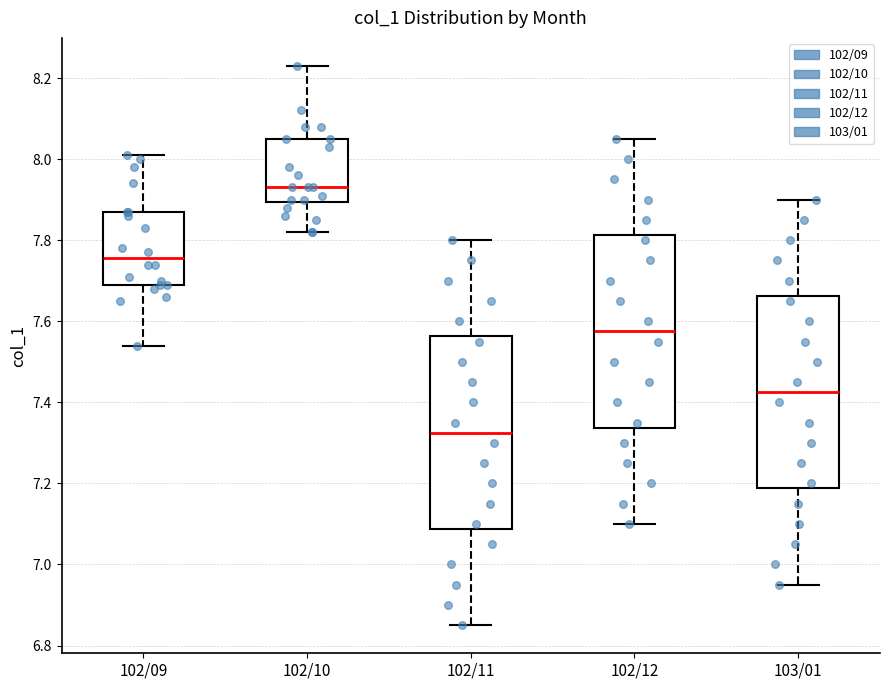

Reading left to right, transcribe this box plot: for each box, give where its median line is, the range the box spans, and where its two whiskers end, as read against the y-axis. The values are not printed on the chart, so give them approximately, as read against the axis.

102/09: median 7.76, box 7.70 to 7.88, whiskers 7.54 to 8.02
102/10: median 7.94, box 7.90 to 8.06, whiskers 7.82 to 8.24
102/11: median 7.32, box 7.08 to 7.56, whiskers 6.86 to 7.80
102/12: median 7.58, box 7.34 to 7.82, whiskers 7.10 to 8.06
103/01: median 7.42, box 7.18 to 7.66, whiskers 6.96 to 7.90